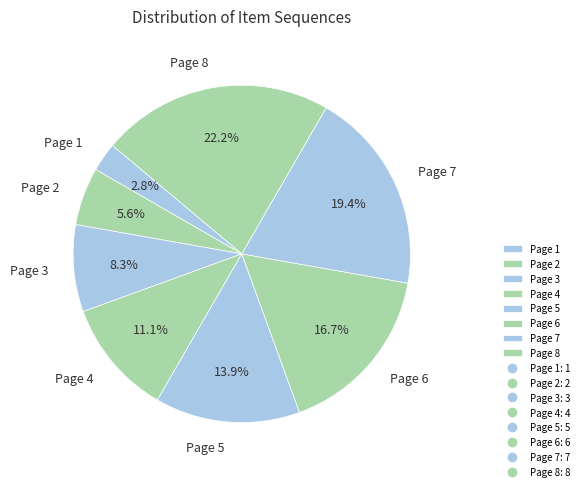

What is the largest slice in the pie chart?

Page 8